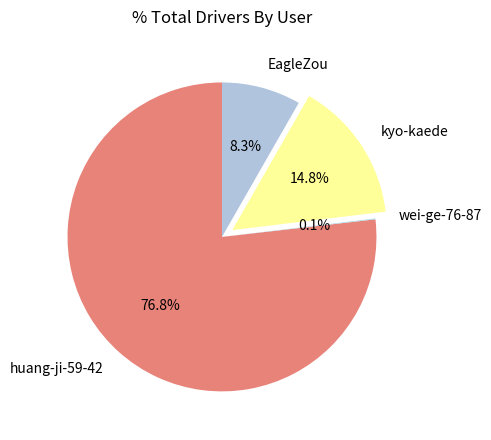

What is the ratio of the value at kyo-kaede to the value at EagleZou?

1.8